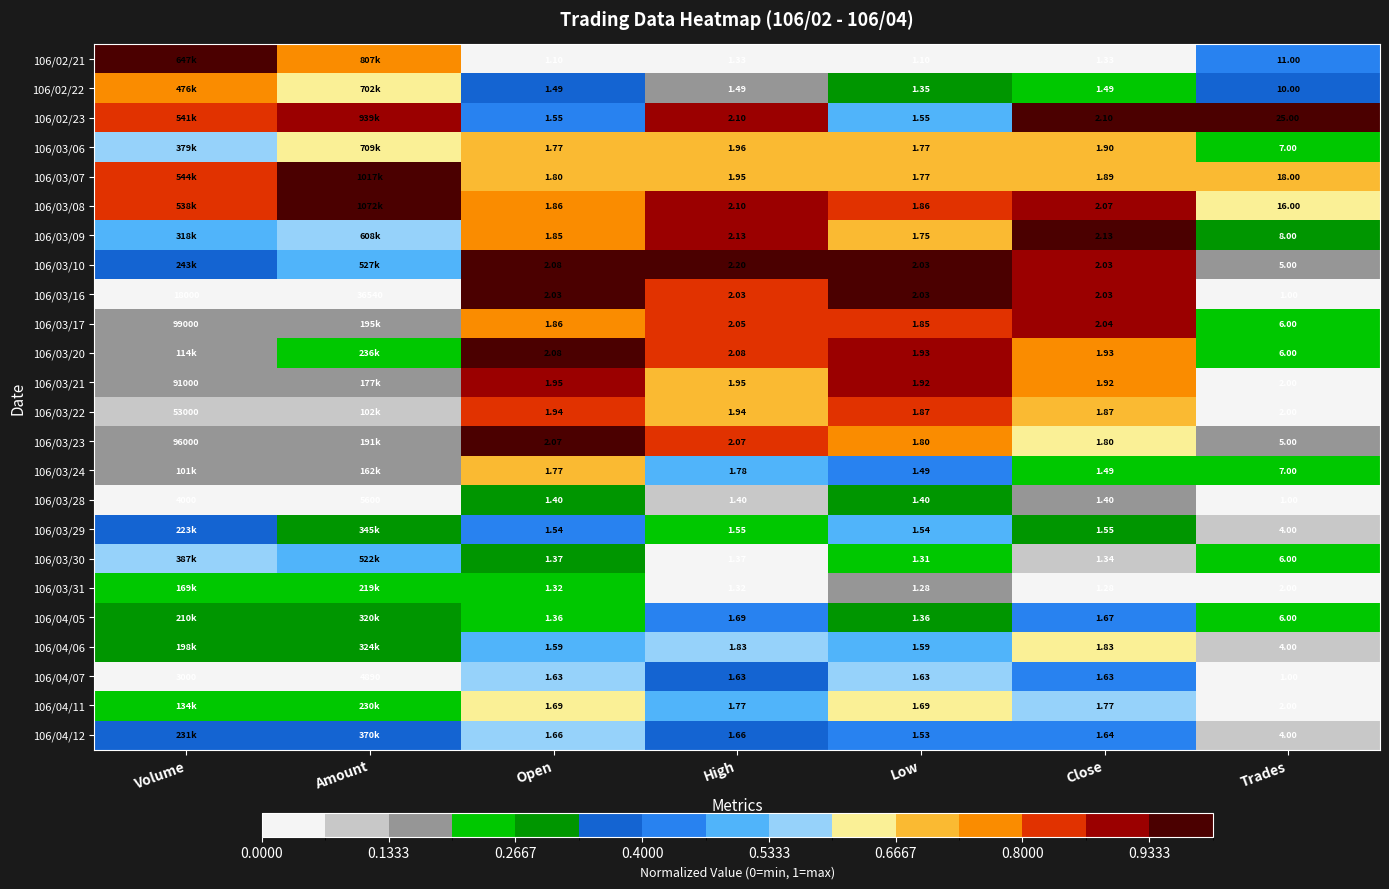

Is the value of 106/04/05 at High greater than the value of 106/04/12 at Trades?

No